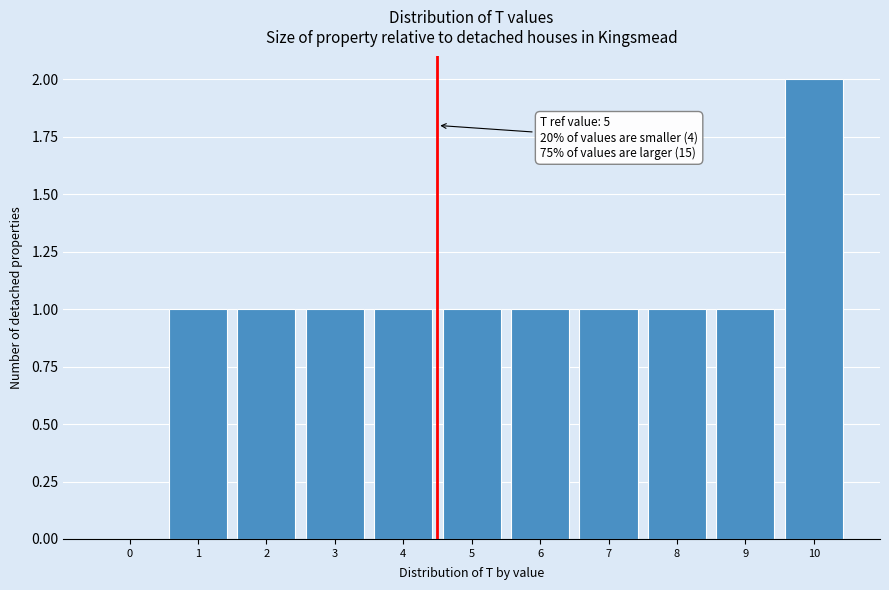

Reading right to left, transcribe all the data shown in this chart.

10=2	9=1	8=1	7=1	6=1	5=1	4=1	3=1	2=1	1=1	0=0